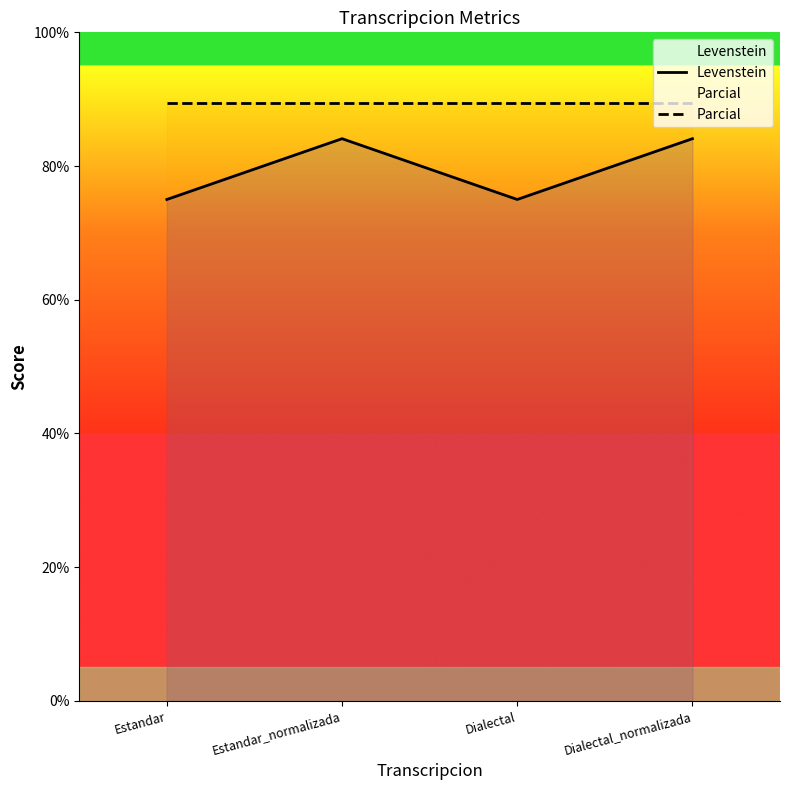

Is it true that Parcial equals 146.8 at Estandar?

False